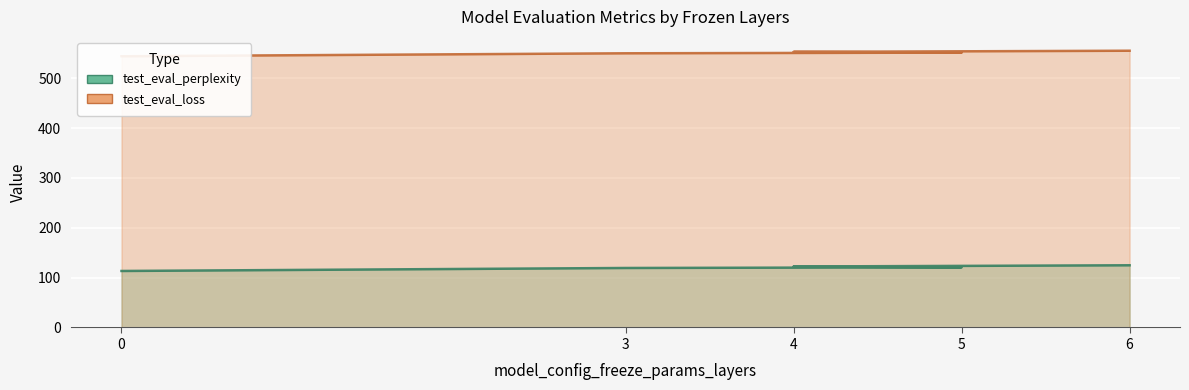

At which category is the sum across all series the highest?

6